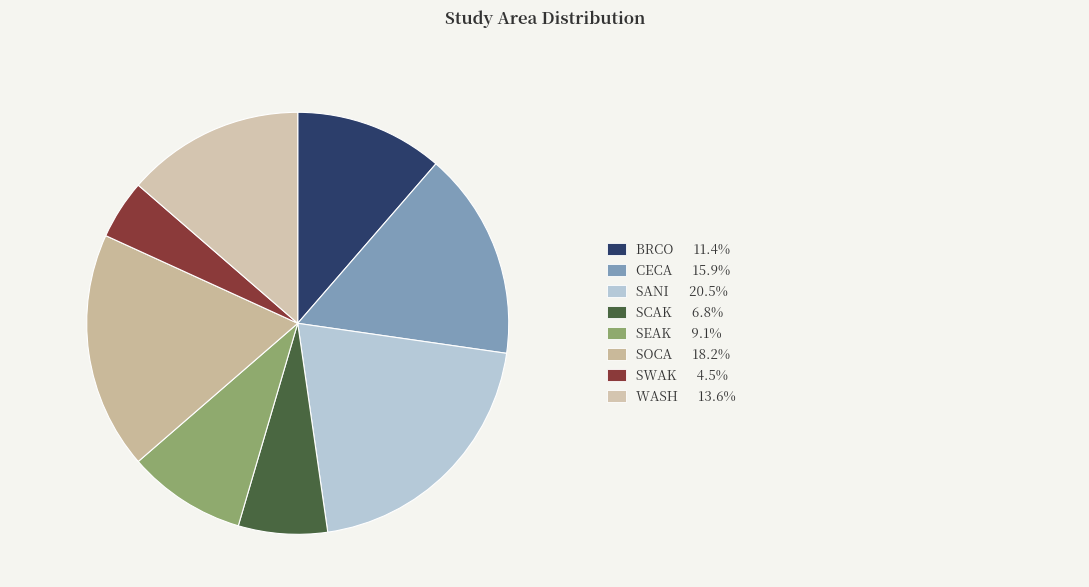

What is the smallest slice in the pie chart?

SWAK